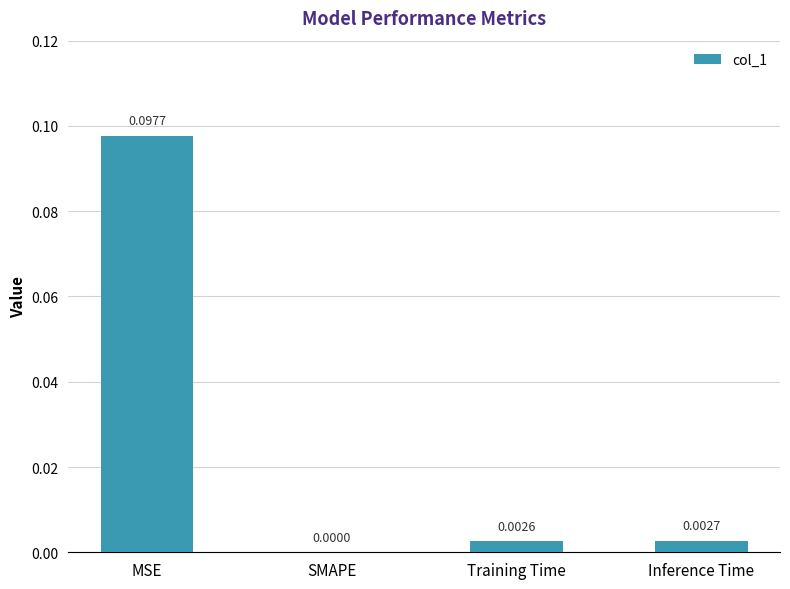

At which category does the chart reach its peak across all series?

MSE